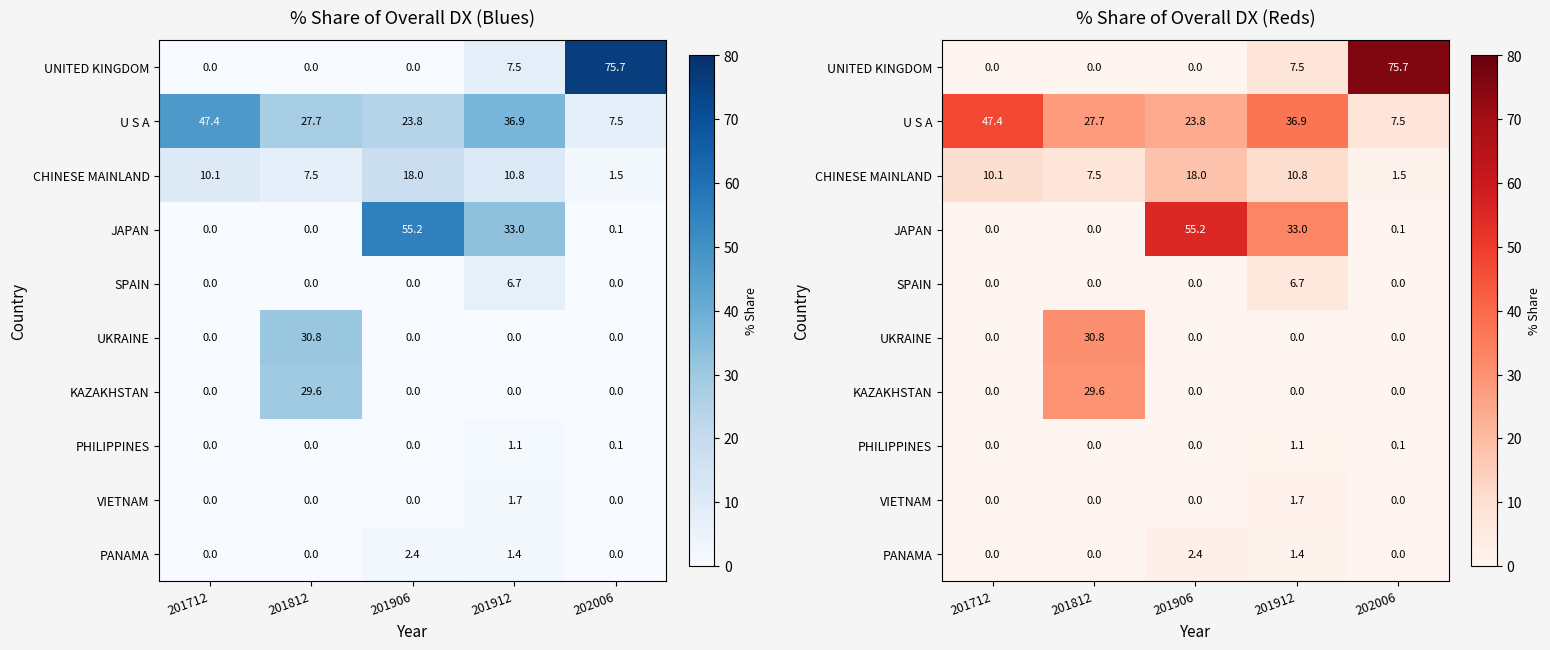

At which label does PHILIPPINES reach its minimum?

201712